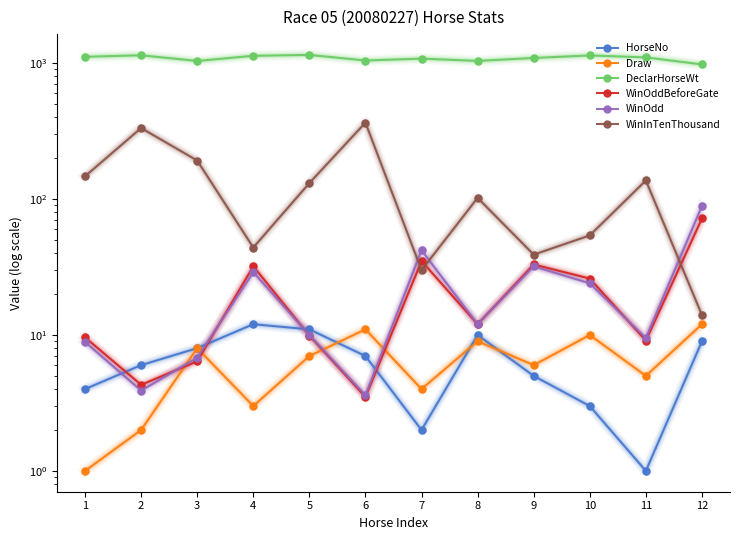

What is the total value across all series at 2?

1491.2